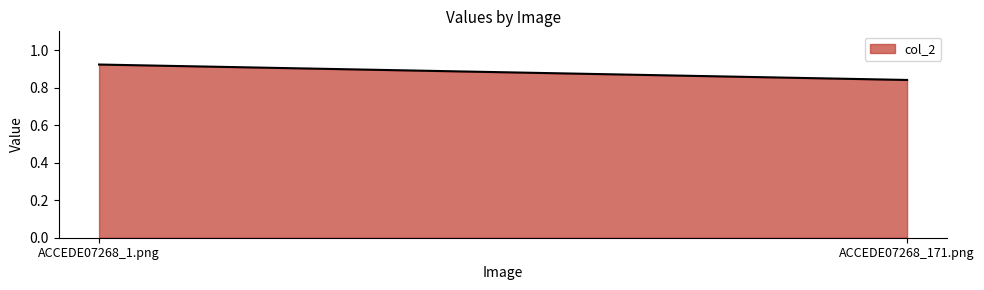

Reading left to right, what are all the values shown in this chart?

0.9	0.8